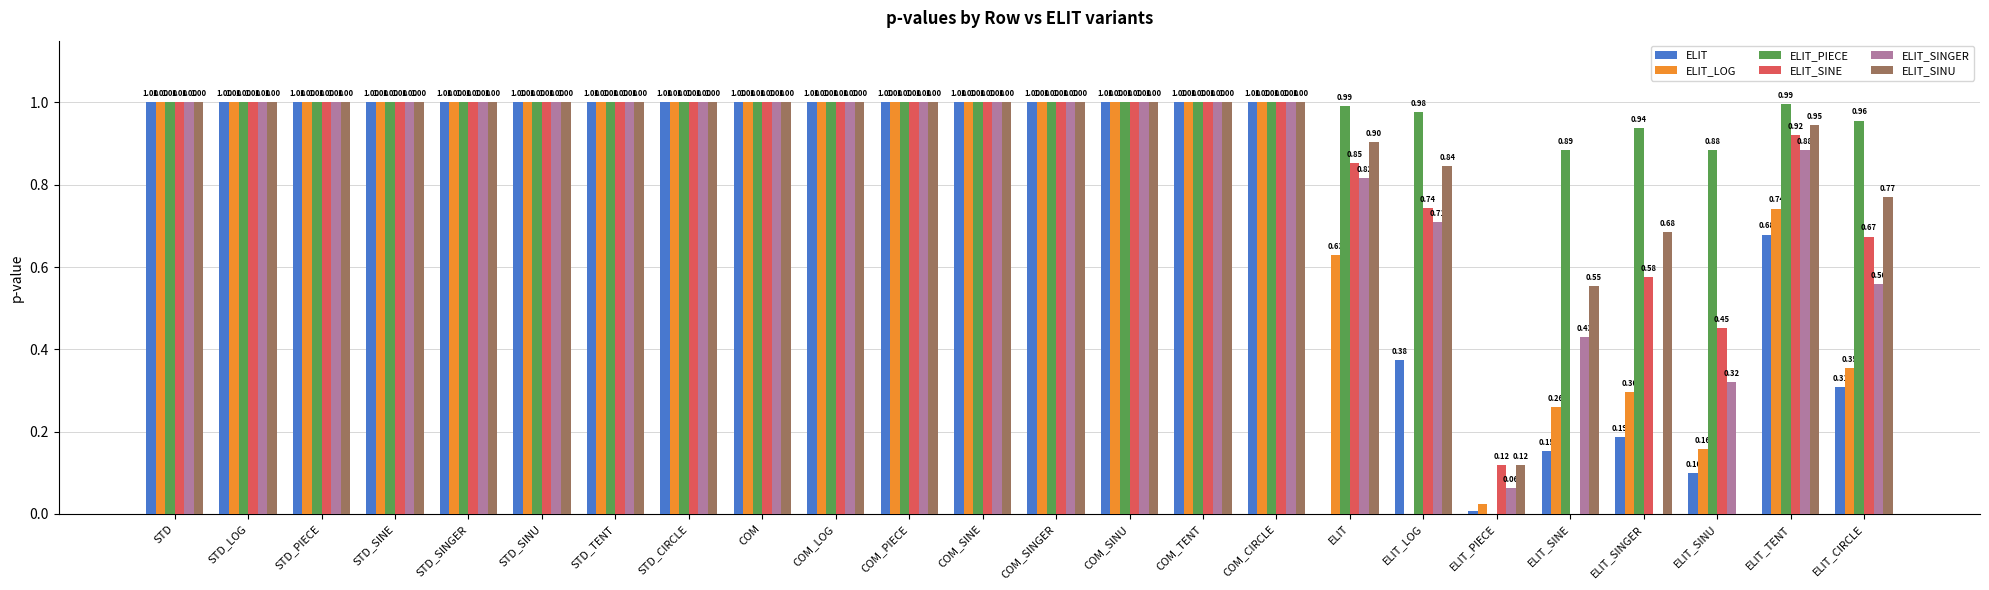

What is the sum of all ELIT values?

17.8